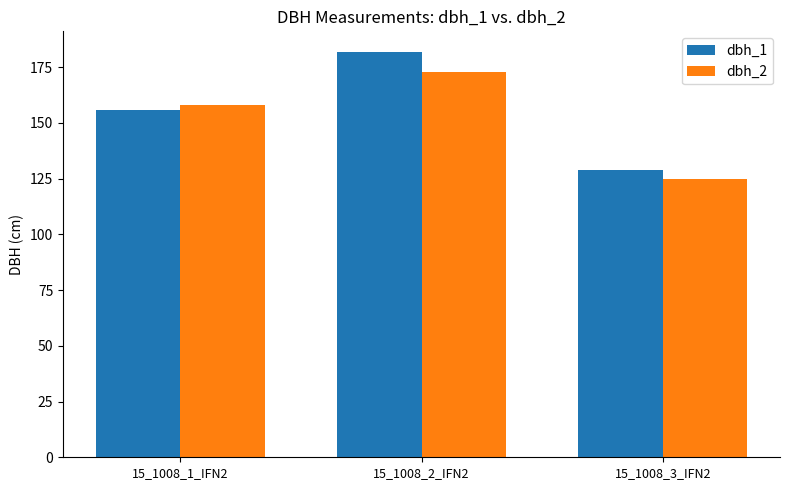

What is the label of the 1st bar from the right?

15_1008_3_IFN2